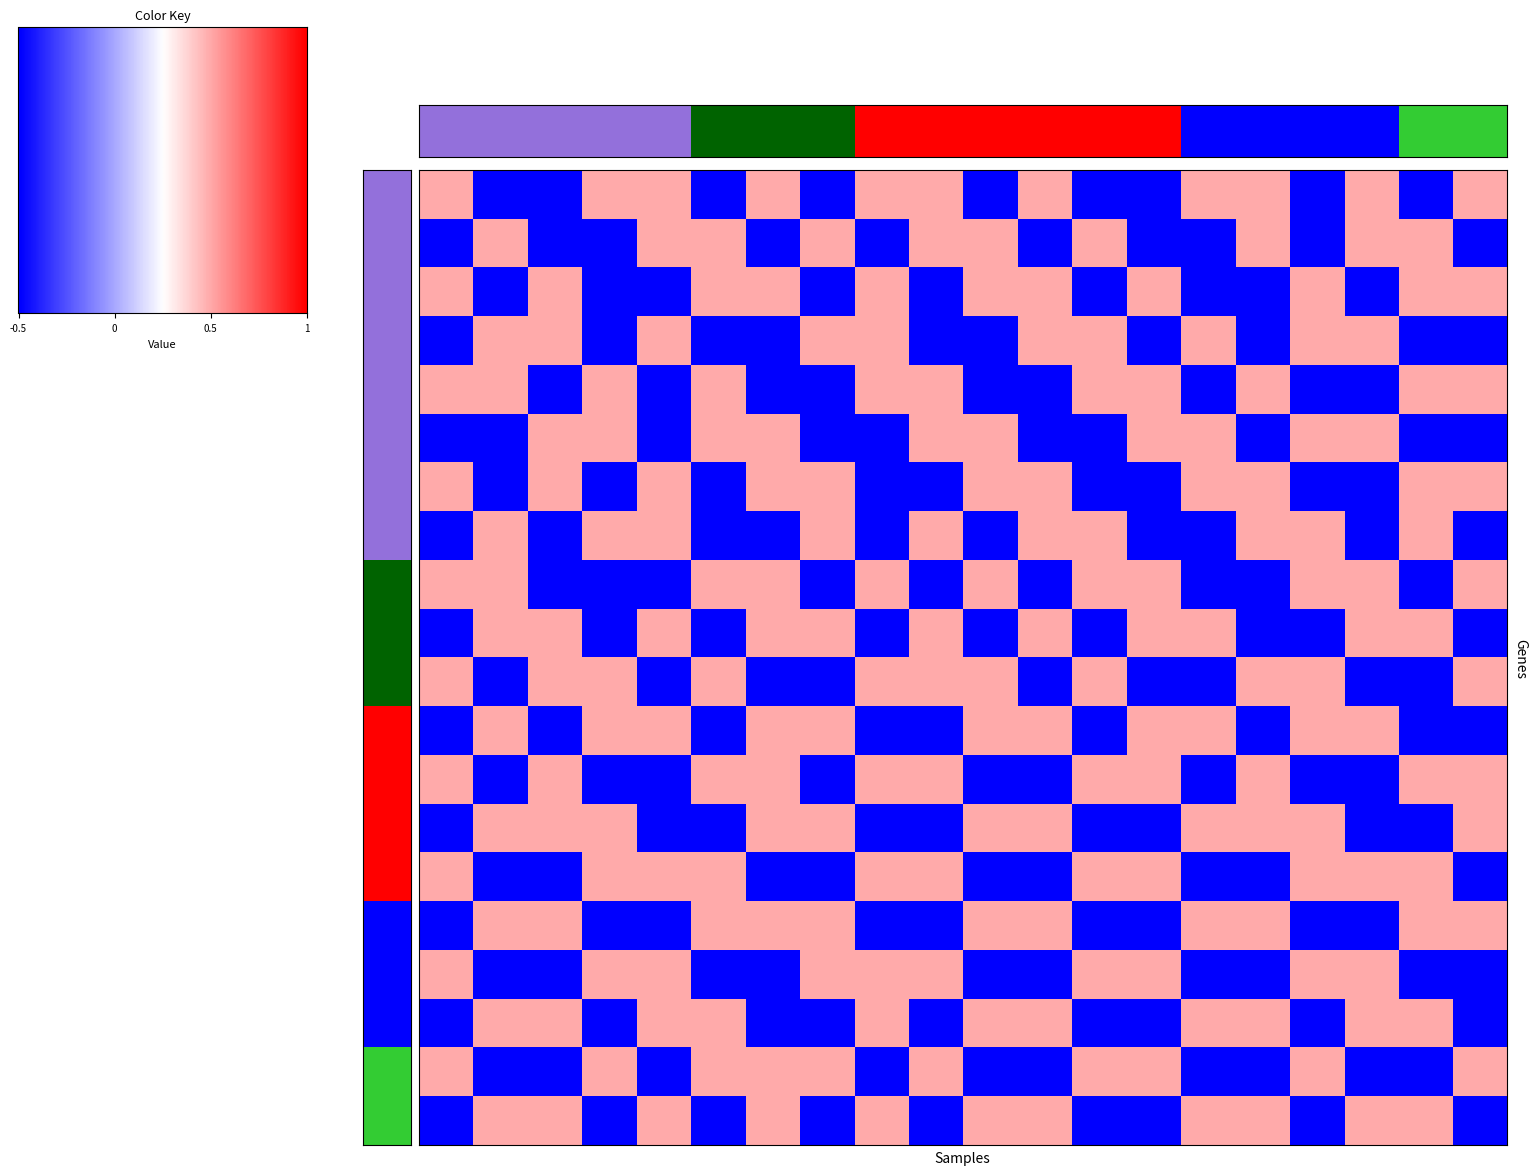

How many categories are shown in the chart?

20